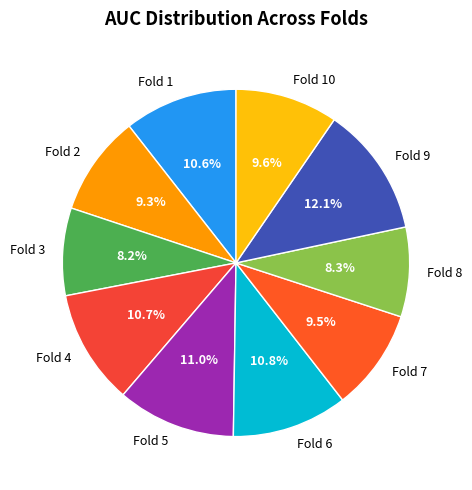

What percentage is NOT represented by Fold 6?

89.2%